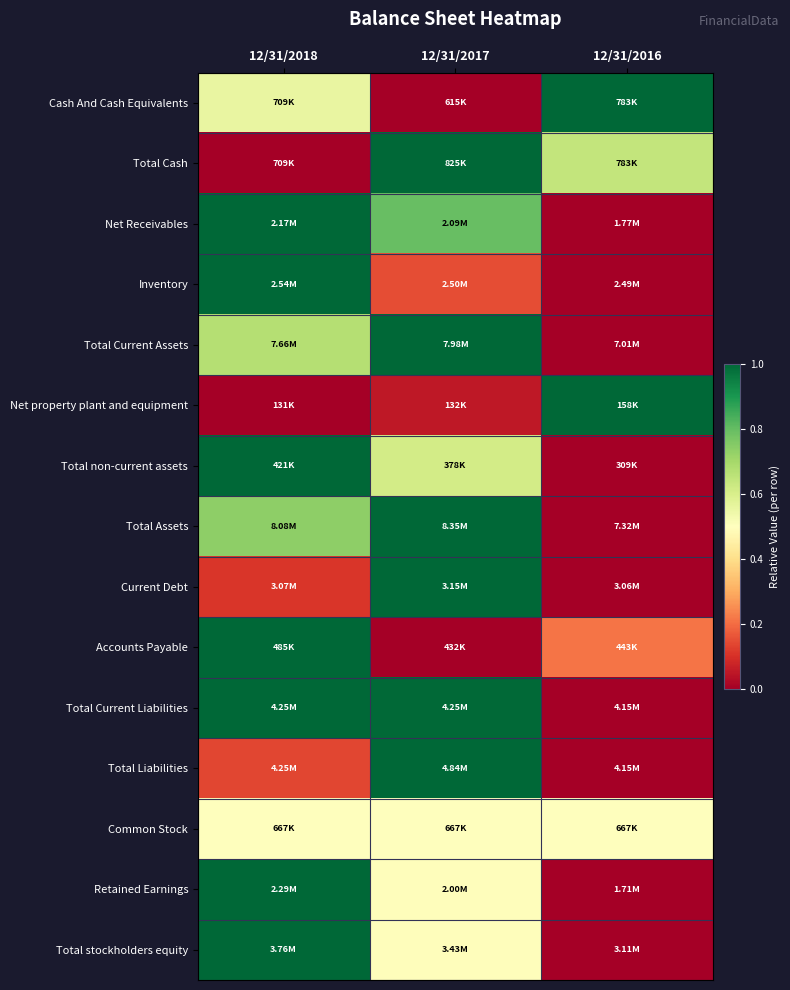

Between 12/31/2018 and 12/31/2017, which is larger?

12/31/2018